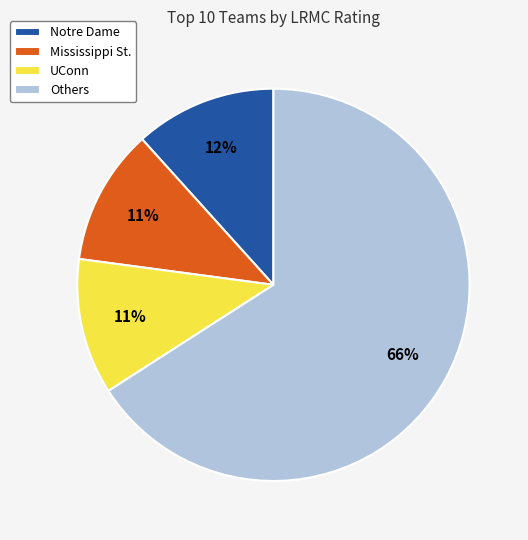

Does Mississippi St. account for over 50% of the chart?

No